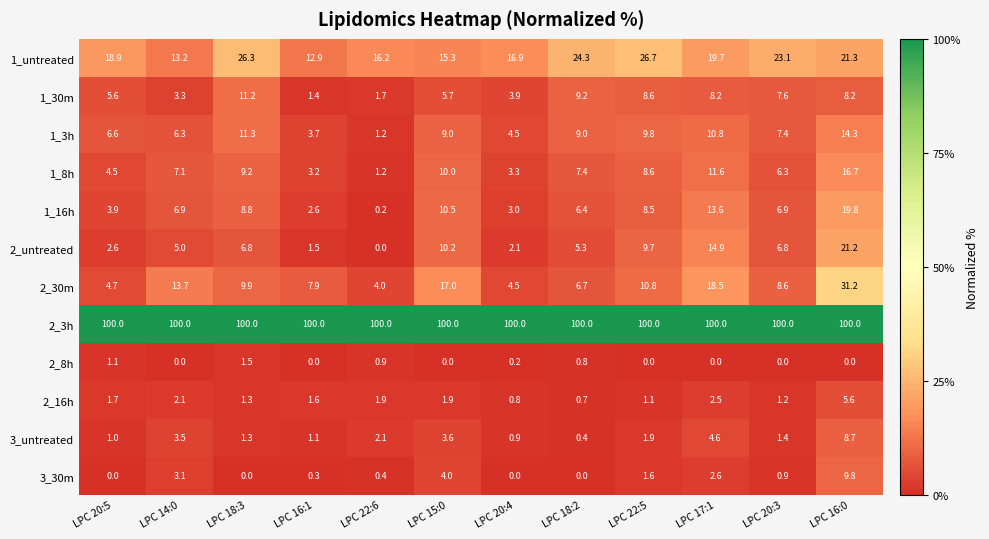

At LPC 18:2, list the series in order from smallest to largest.

3_30m, 3_untreated, 2_16h, 2_8h, 2_untreated, 1_16h, 2_30m, 1_8h, 1_3h, 1_30m, 1_untreated, 2_3h